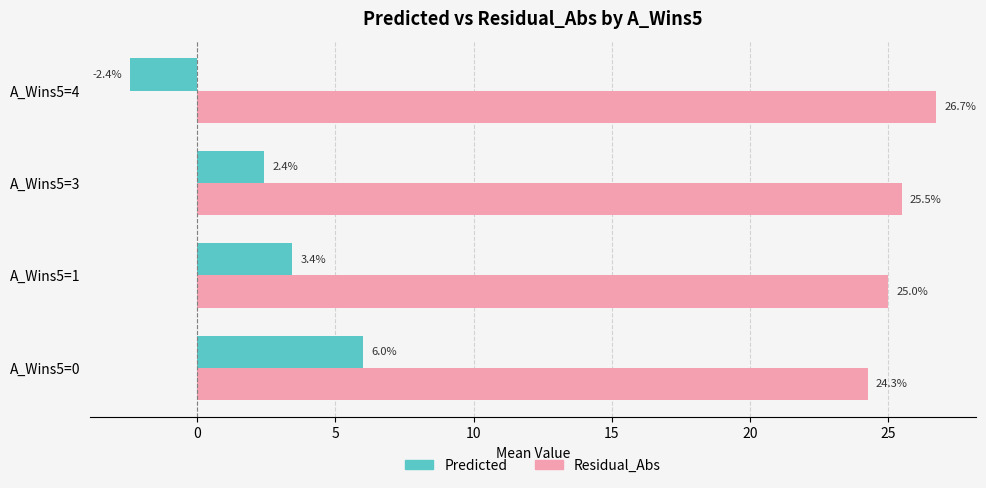

Which category has the lowest value in the Predicted series?

A_Wins5=4